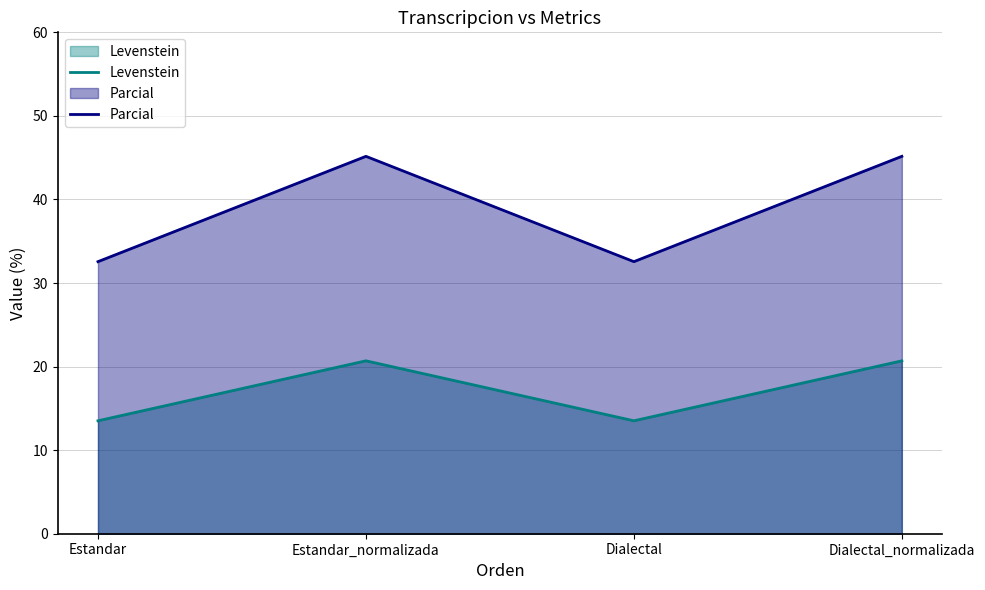

Reading right to left, list all the values displayed in this chart.

Levenstein: Dialectal_normalizada=20.7	Dialectal=13.5	Estandar_normalizada=20.7	Estandar=13.5
Parcial: Dialectal_normalizada=45.2	Dialectal=32.6	Estandar_normalizada=45.2	Estandar=32.6